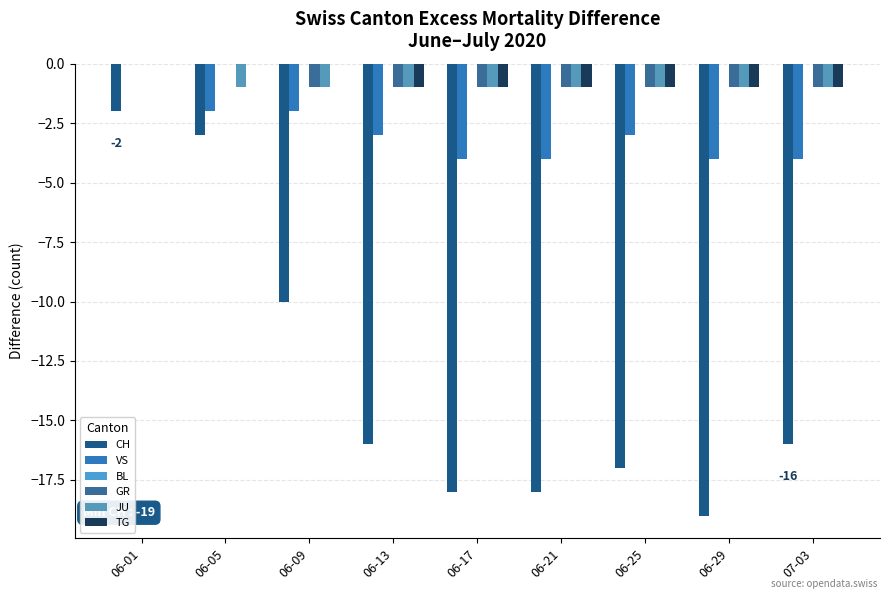

Count the number of categories in the chart.

9